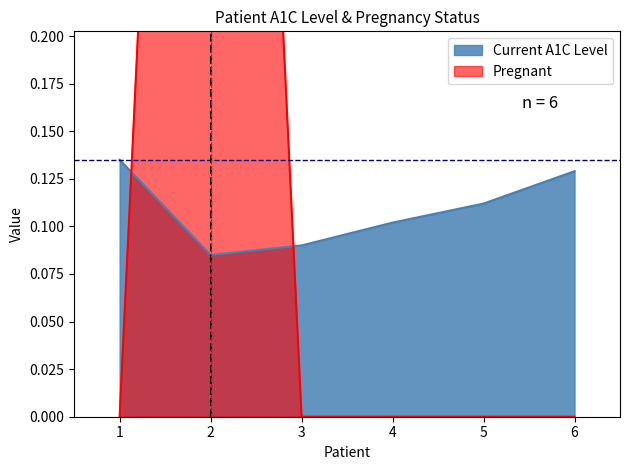

Reading left to right, what are all the values shown in this chart?

Current A1C Level: 0.1	0.1	0.1	0.1	0.1	0.1
Pregnant: 0.0	1.0	0.0	0.0	0.0	0.0